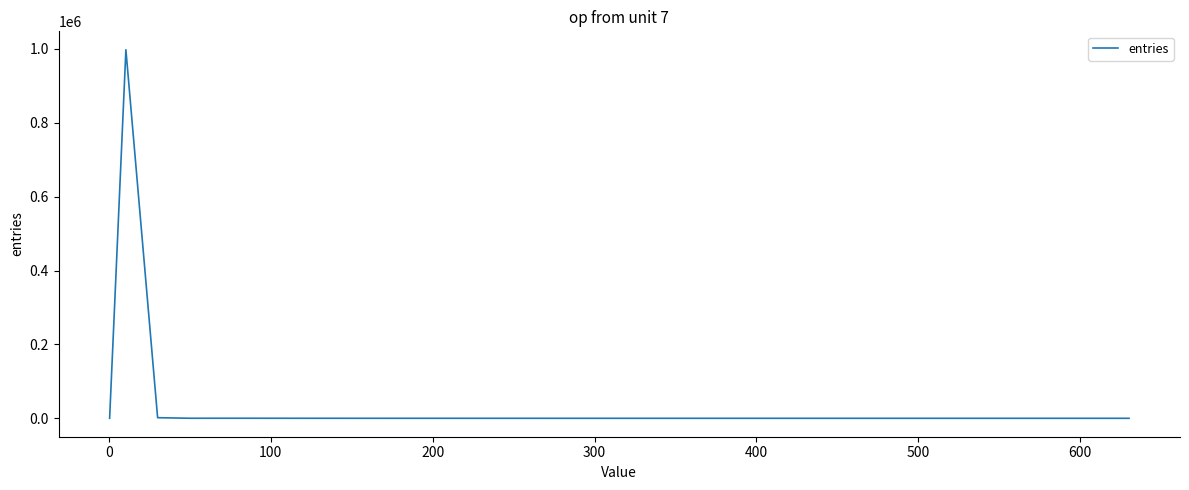

What is the difference between the maximum and minimum values?

997646